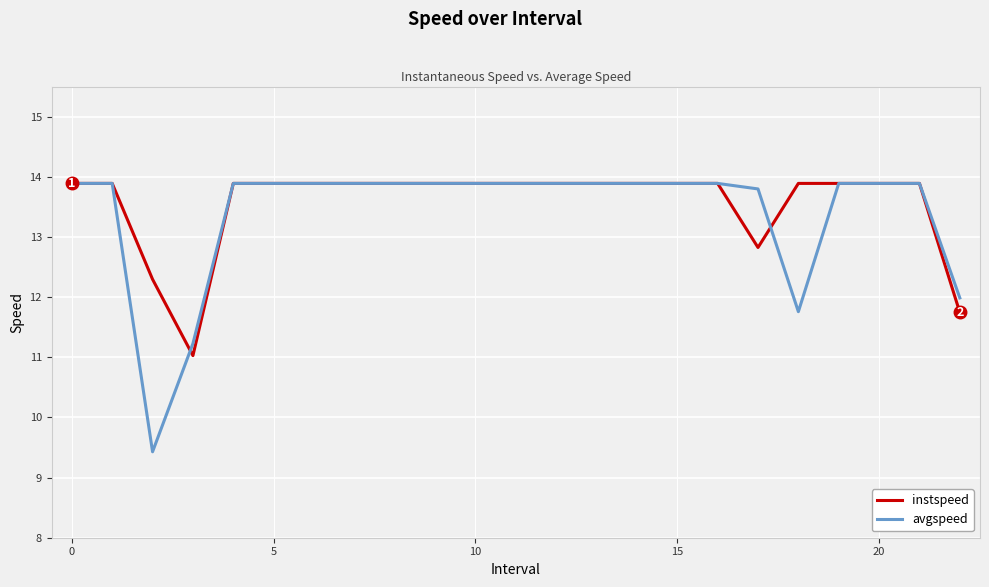

What is the maximum value for instspeed?

13.9